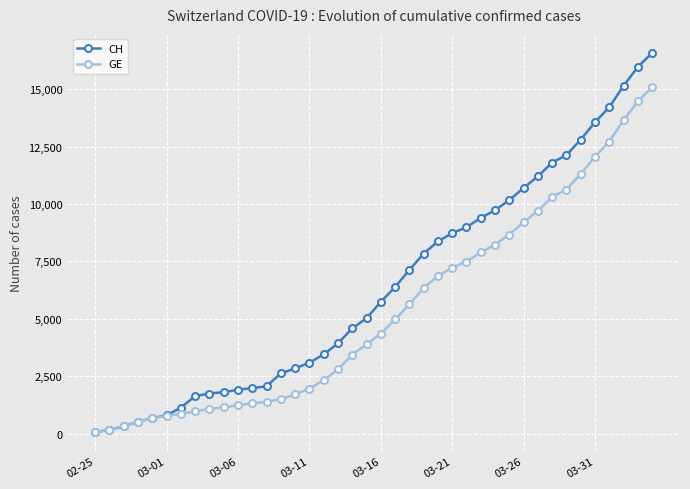

Rank the series by their maximum value, from highest to lowest.

CH, GE